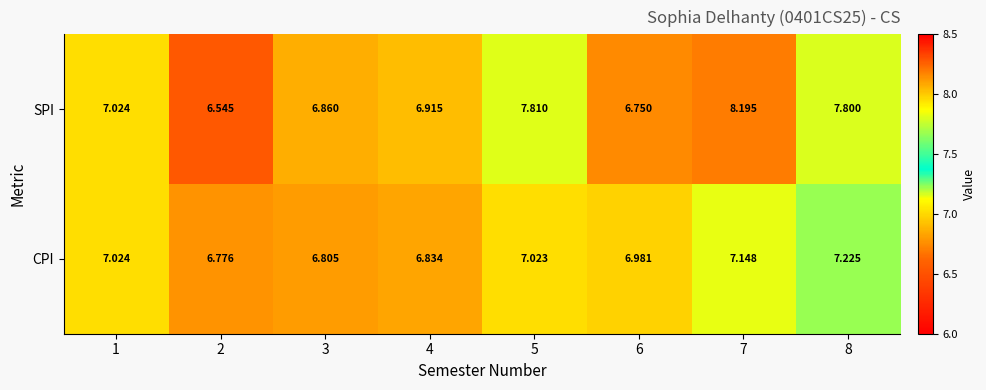

At which category is the sum across all series the highest?

7